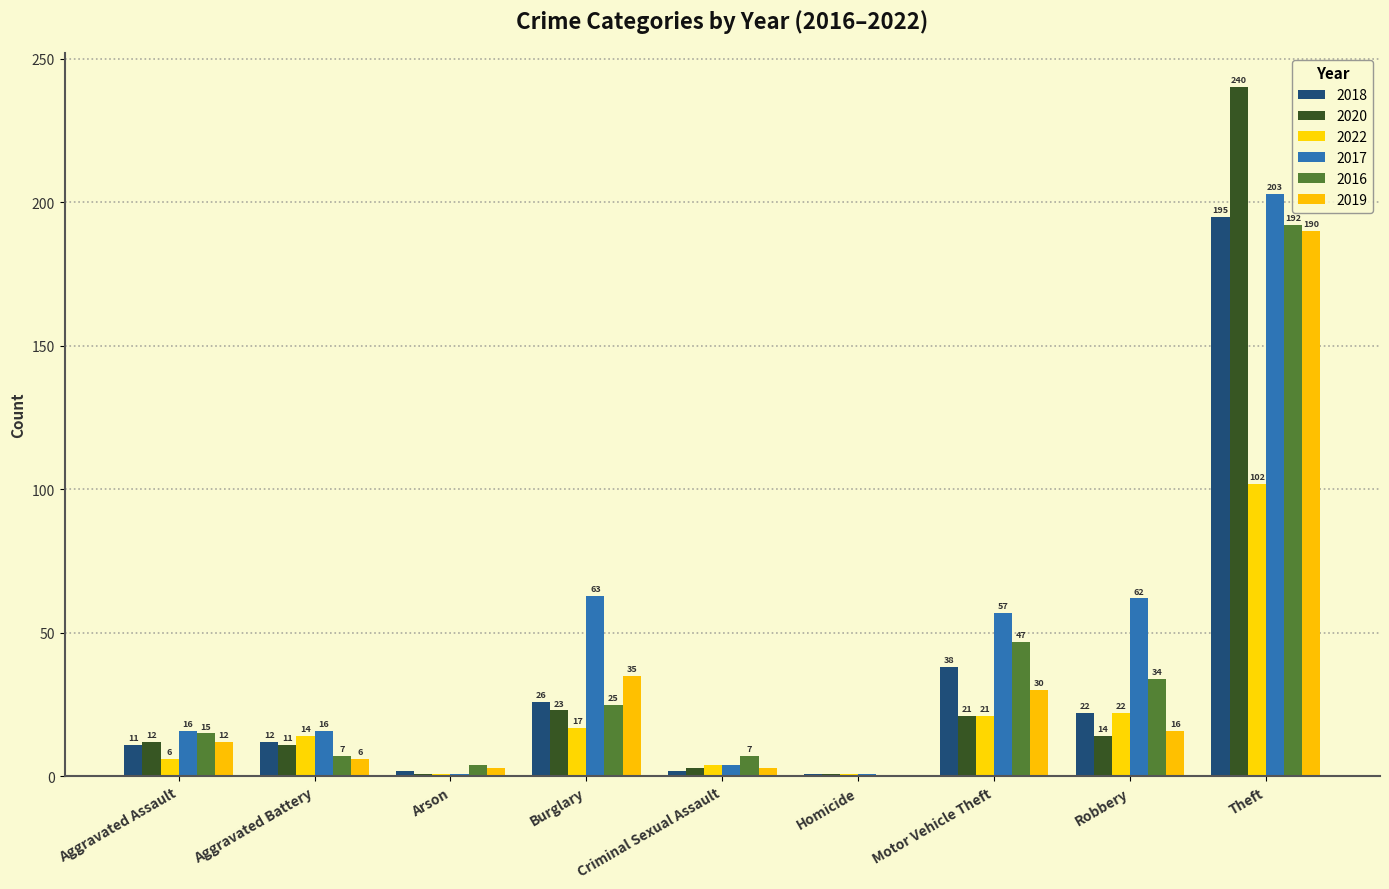

What is the minimum value for 2017?

1